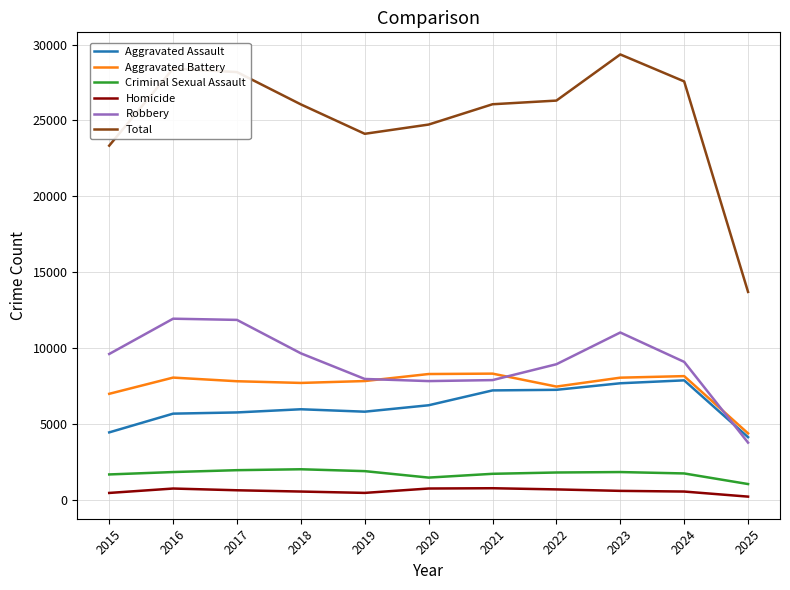

What is the maximum value for Robbery?

11960